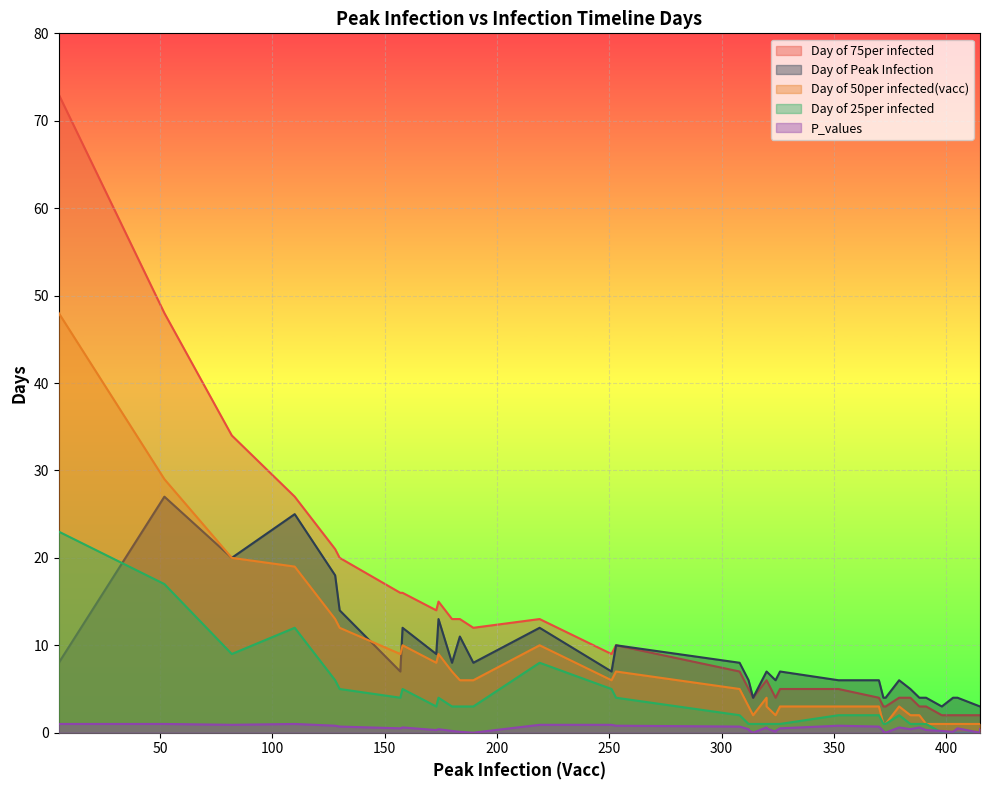

At how many categories does at least one series exceed 60?

1